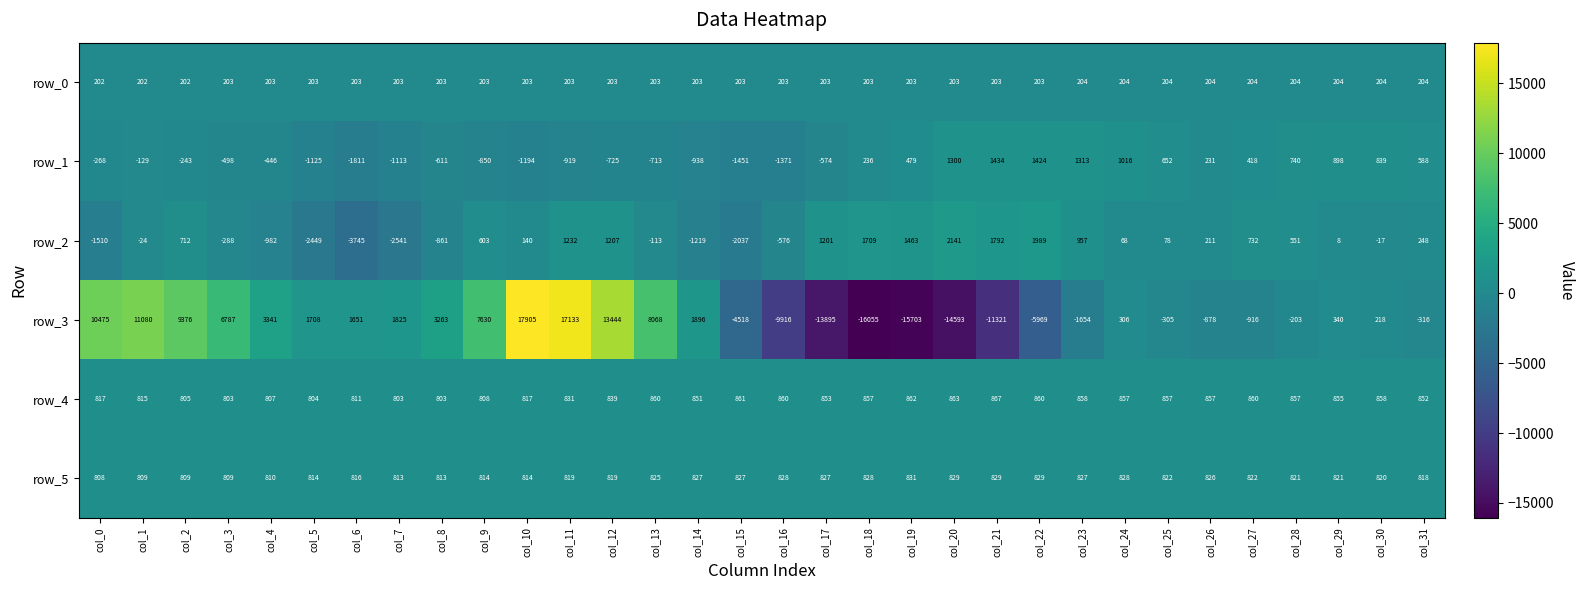

What is the difference between the maximum and minimum values in the row_5 series?

23